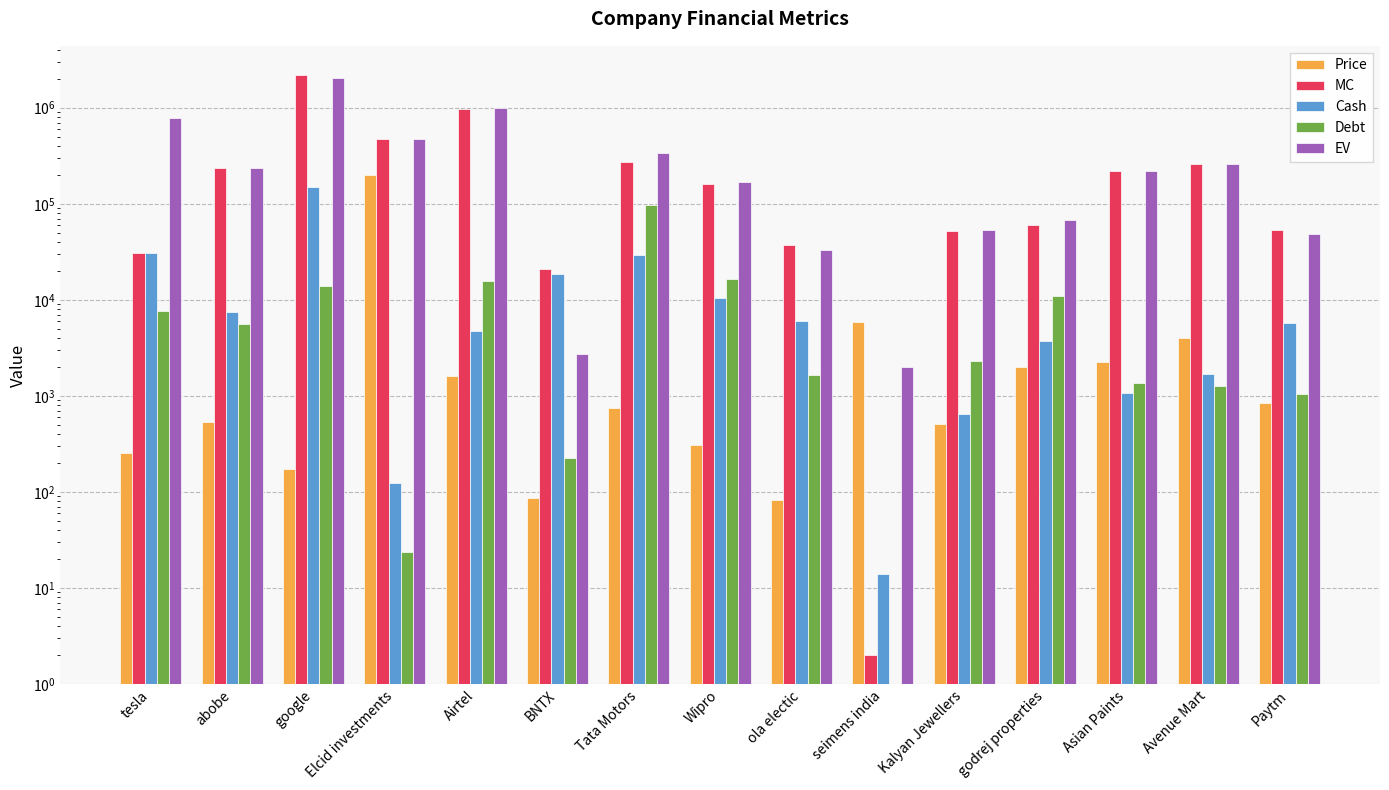

What is the difference between the highest and lowest values at Elcid investments?

472476.5